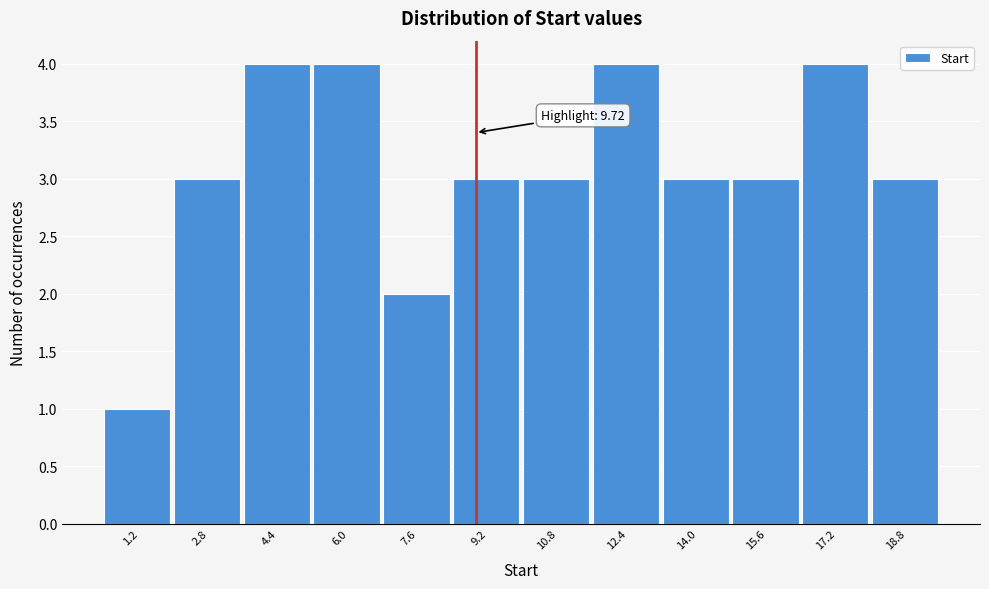

Reading left to right, what are all the values shown in this chart?

1	3	4	4	2	3	3	4	3	3	4	3